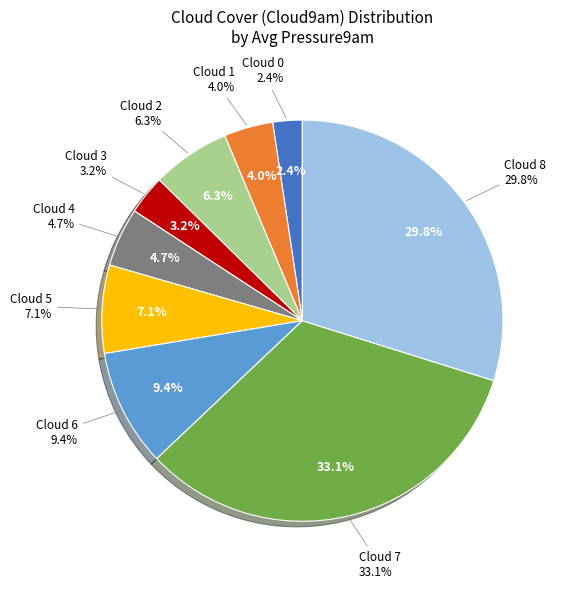

Which has a higher value, 3 or 6?

6